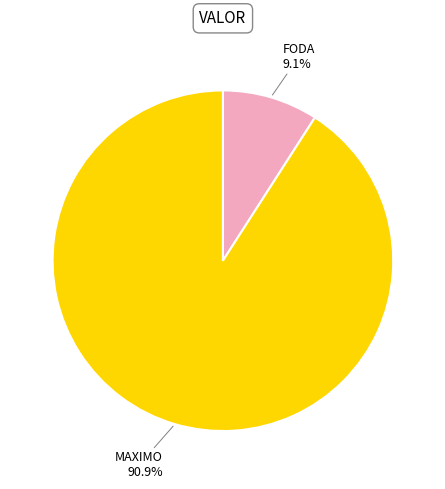

Is there a majority slice in this chart?

Yes